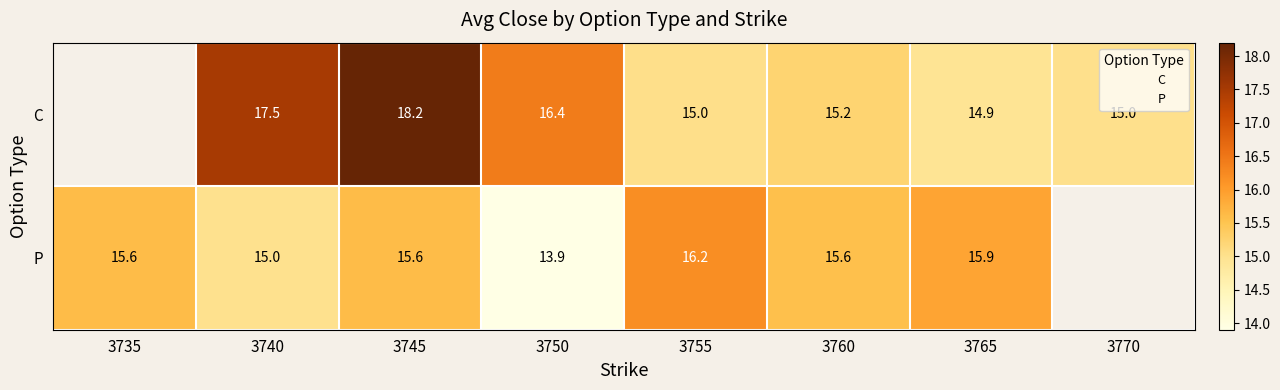

At which category is the sum across all series the highest?

3745